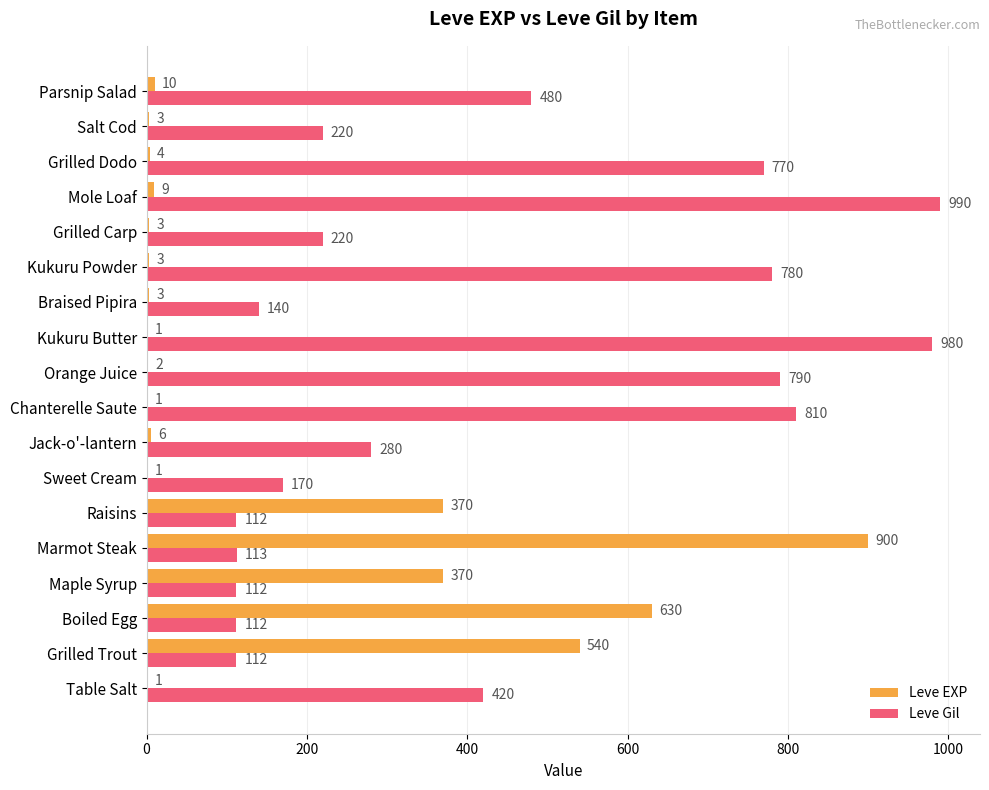

What is the sum of the Leve EXP values at Raisins and Sweet Cream?

371